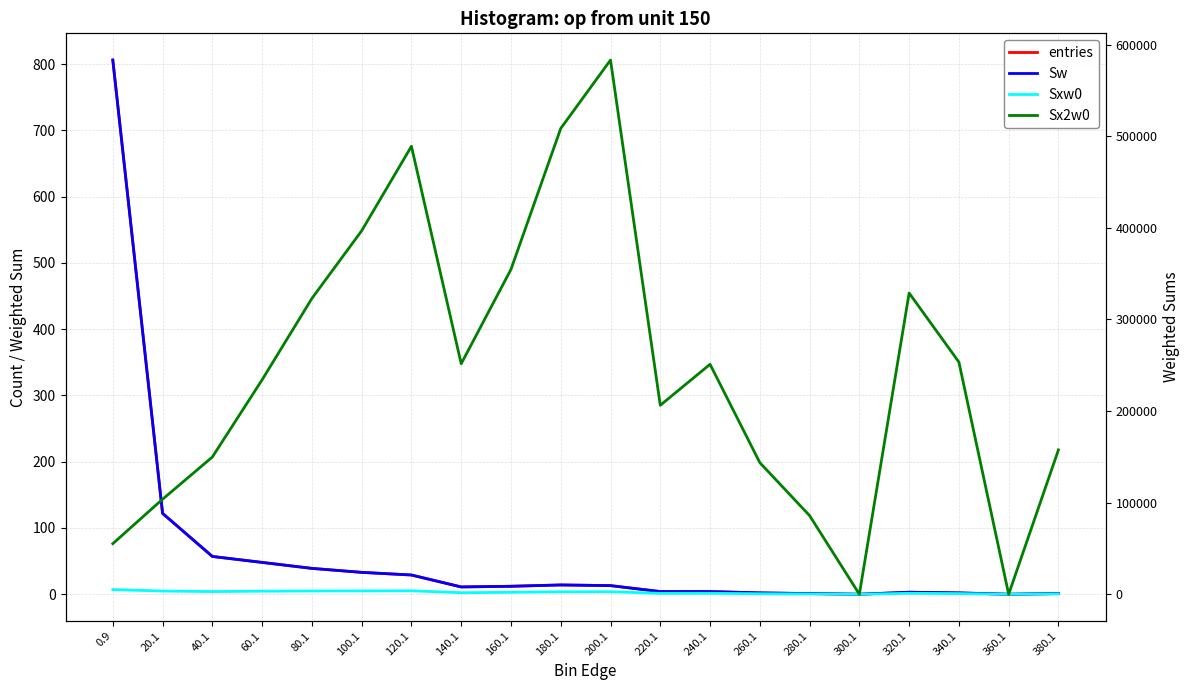

Is the value of Sxw0 at 60.1 greater than the value of Sw at 260.1?

Yes